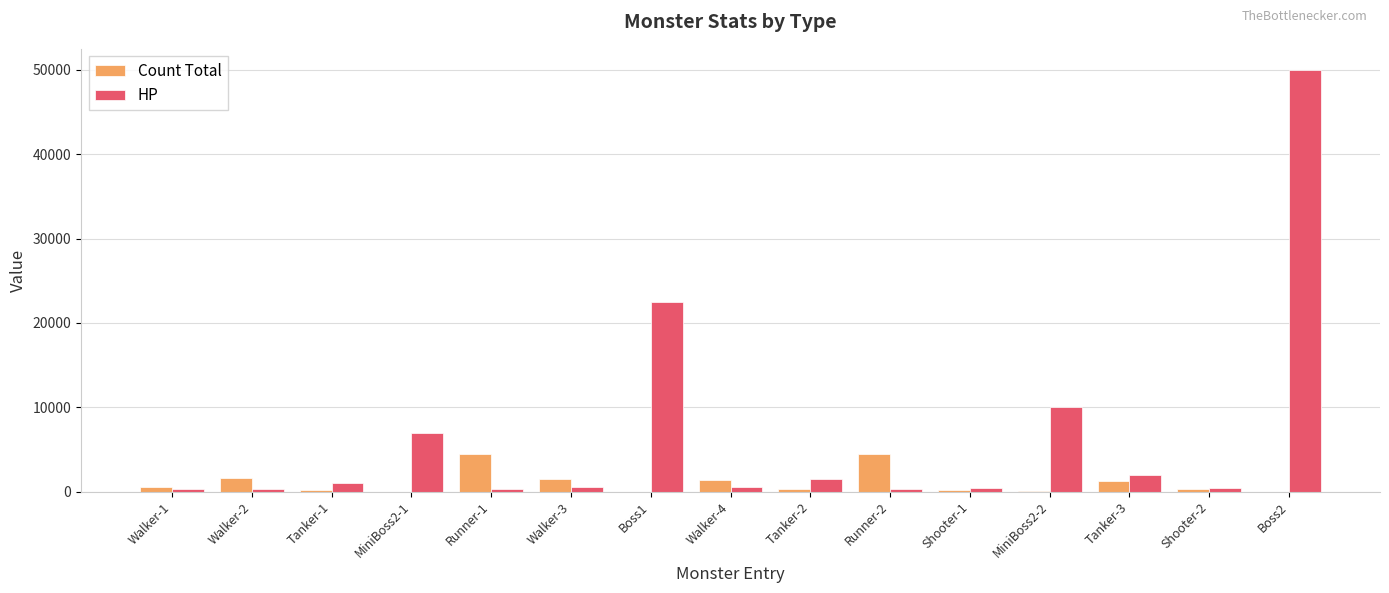

Is it true that HP equals 2000 at Tanker-3?

True